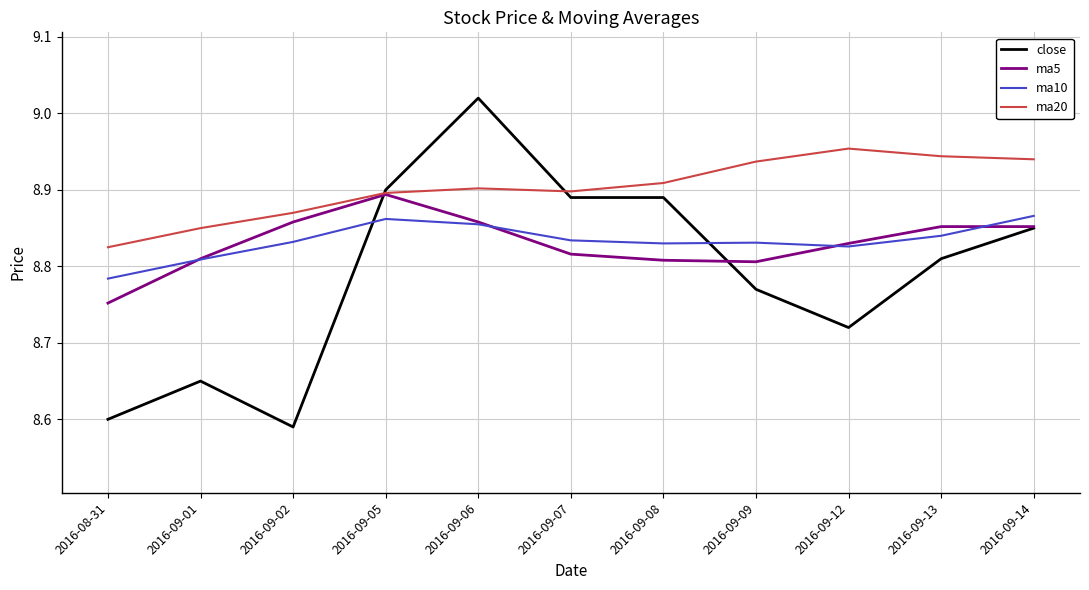

What position from the left is 2016-09-05?

4